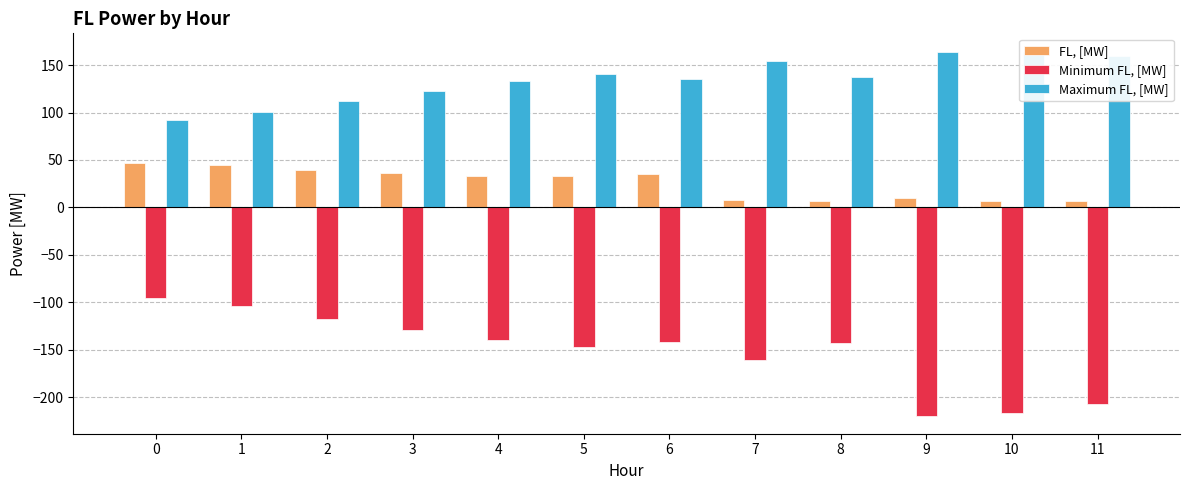

Reading left to right, extract all data points from this chart.

FL, [MW]: 46.3	45.1	39.1	36.4	33.5	32.8	35.4	7.4	7.0	9.4	7.3	6.7
Minimum FL, [MW]: -95.5	-104.3	-117.2	-128.9	-139.8	-147.1	-141.7	-160.7	-143.0	-219.4	-216.6	-207.2
Maximum FL, [MW]: 91.7	100.0	112.2	123.2	133.5	140.5	135.2	154.5	137.8	163.6	164.3	159.8